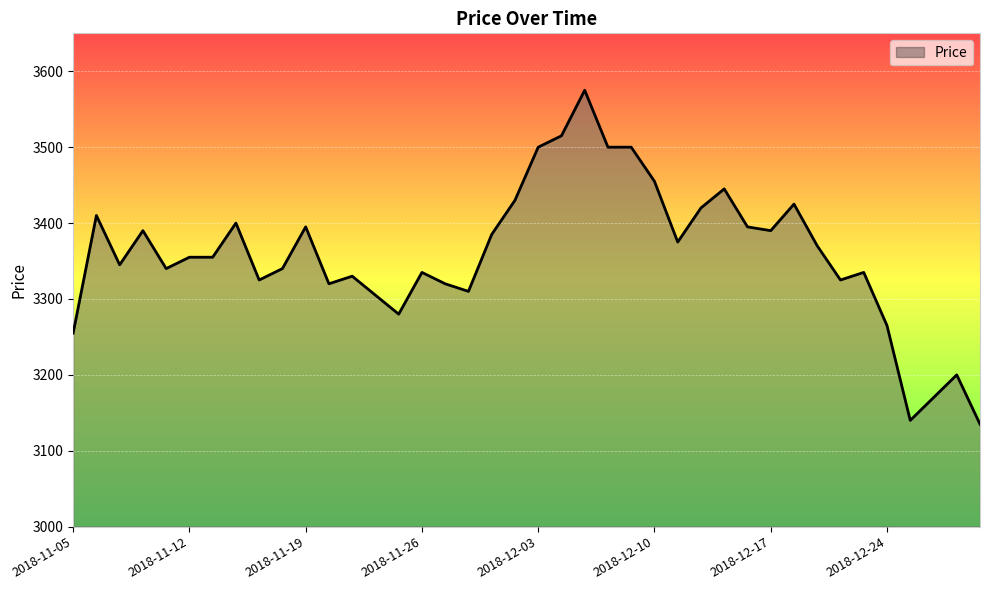

What is the maximum value shown in the chart?

3575